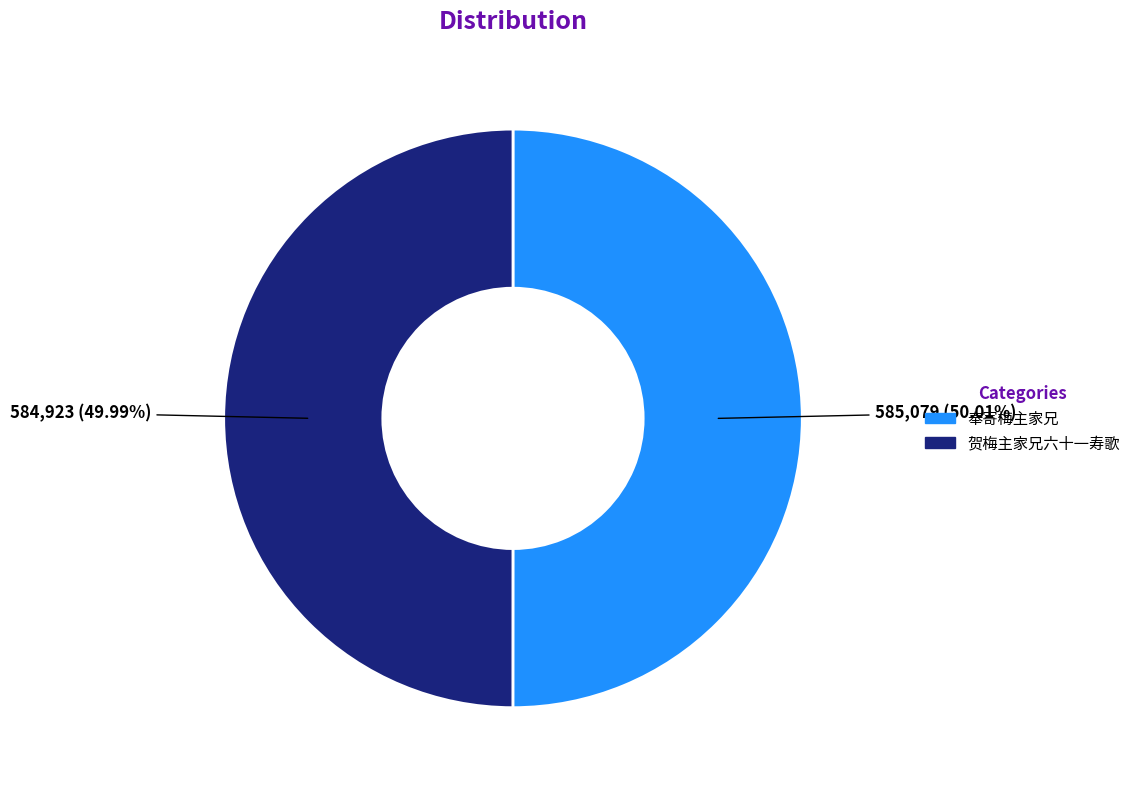

Is the sum of 贺梅主家兄六十一寿歌 and 奉寄梅主家兄 greater than half?

Yes